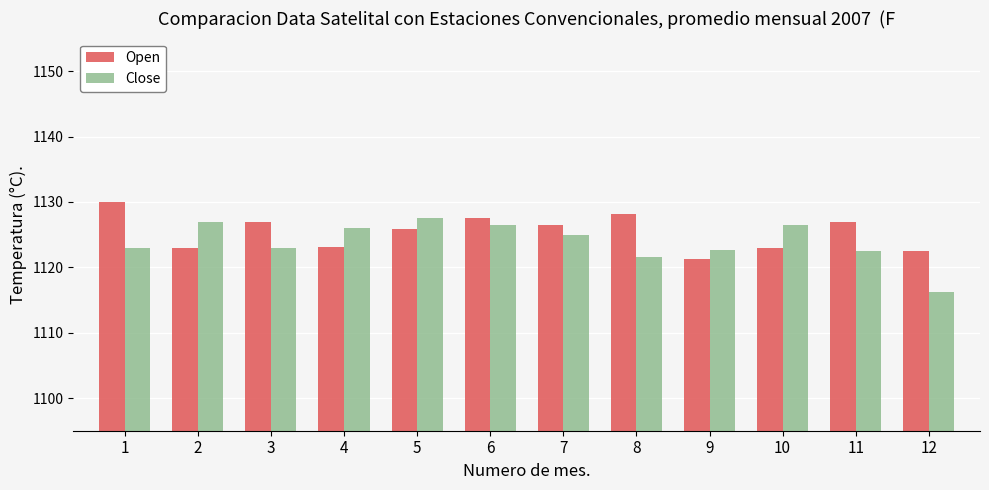

At which category does the chart reach its peak across all series?

1